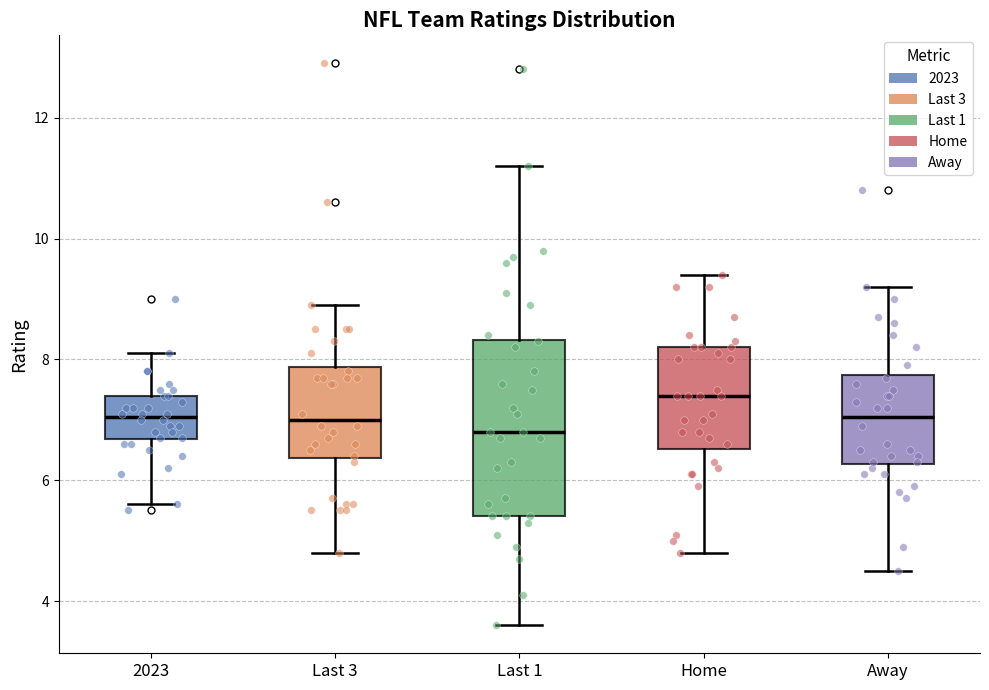

Which box is the tallest, from its lower edge to its upper edge?

Last 1